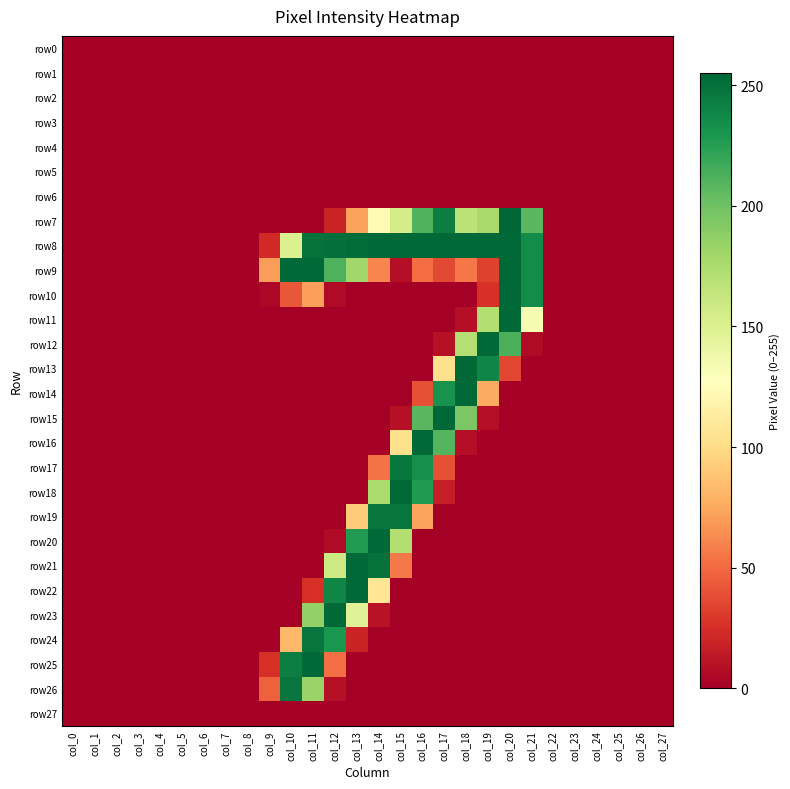

Rank the series by their maximum value, from lowest to highest.

row0, row1, row2, row3, row4, row5, row6, row27, row17, row19, row24, row26, row8, row9, row10, row11, row12, row13, row14, row15, row16, row18, row20, row21, row22, row23, row25, row7